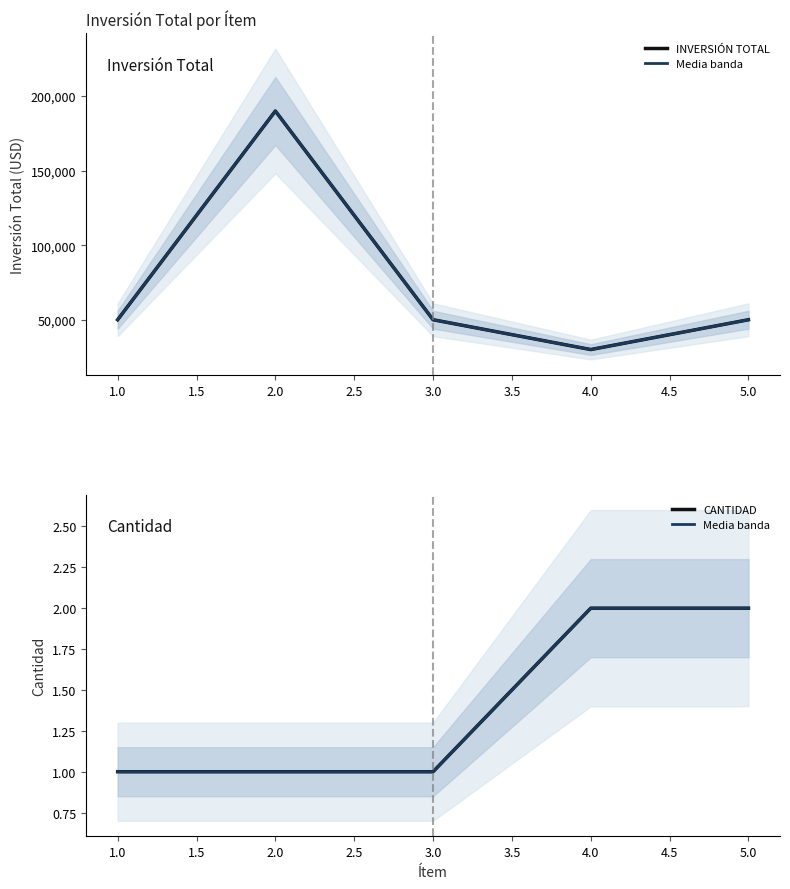

Count the Media banda values in the range 1 to 2.

5